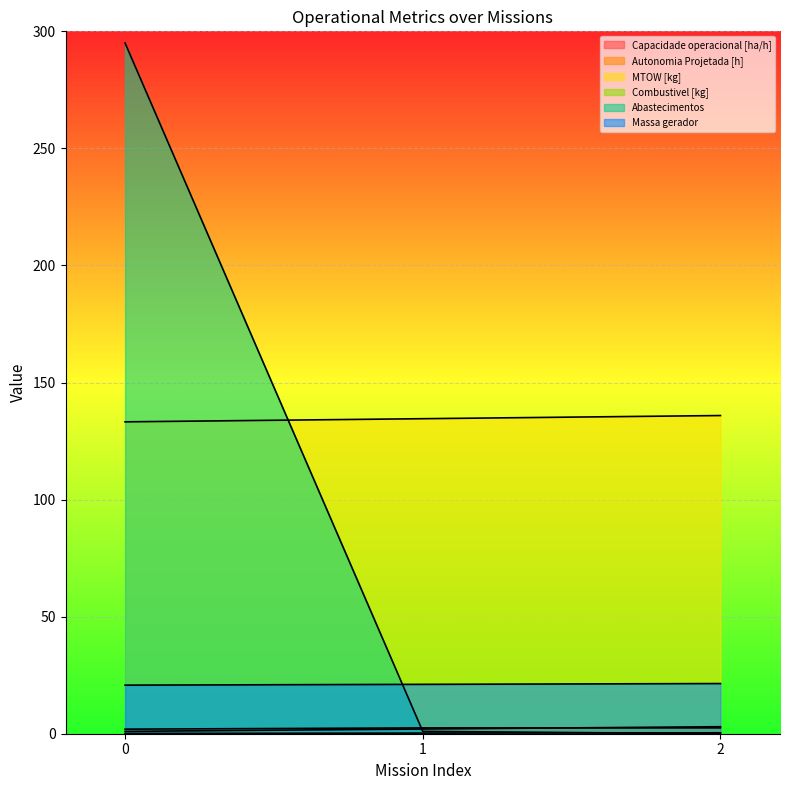

What is the value of the MTOW [kg] point at the 2nd from the left?

134.6